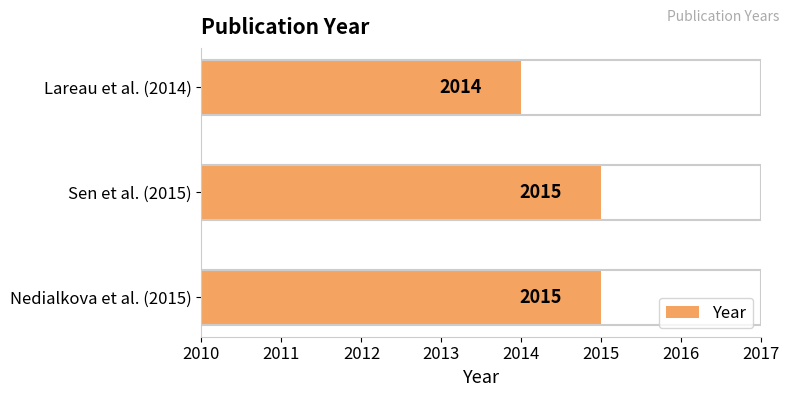

What is the average value?

2015